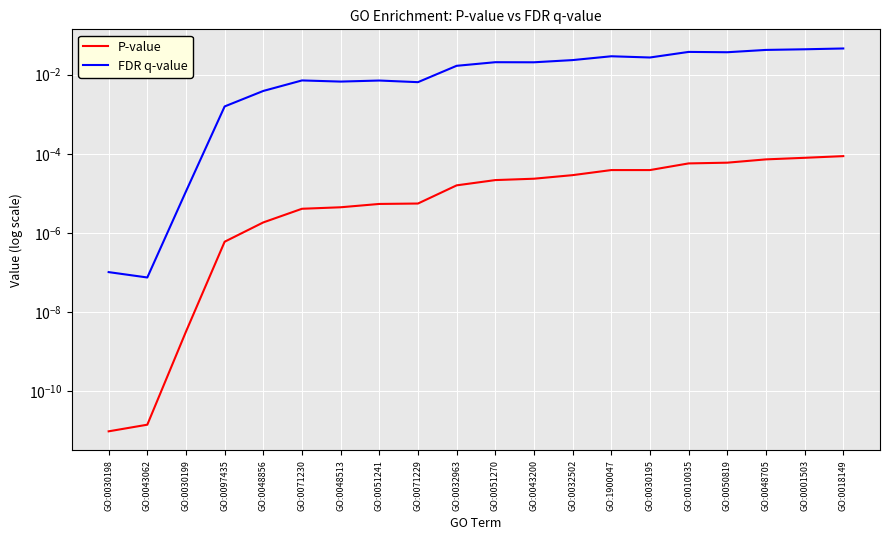

True or false: P-value and FDR q-value cross at least once.

False